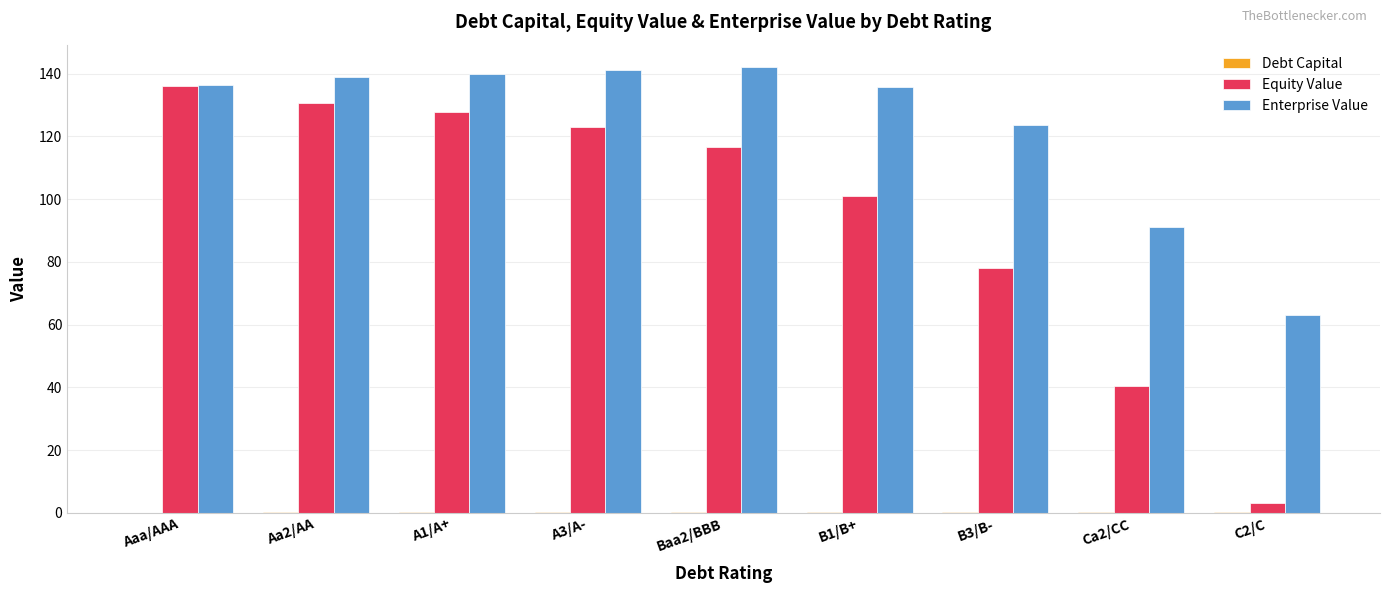

Which series changed the most between A1/A+ and B3/B-?

Equity Value